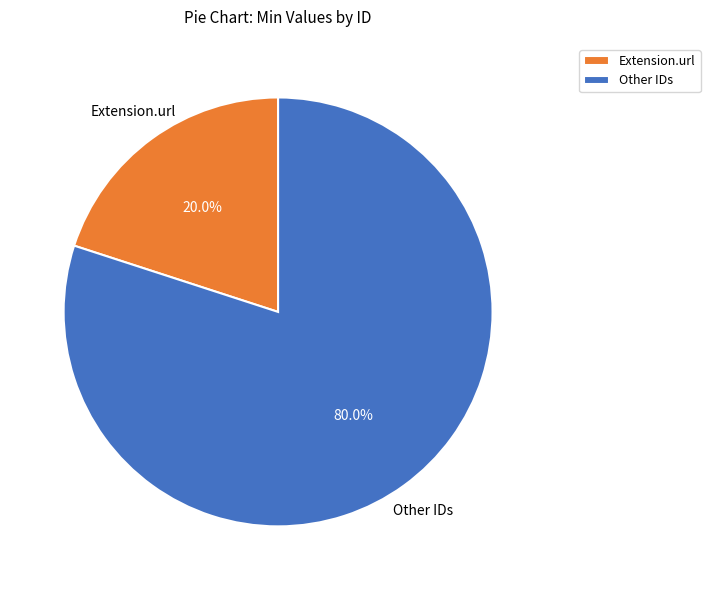

Is the sum of Extension.url and Other IDs greater than half?

Yes